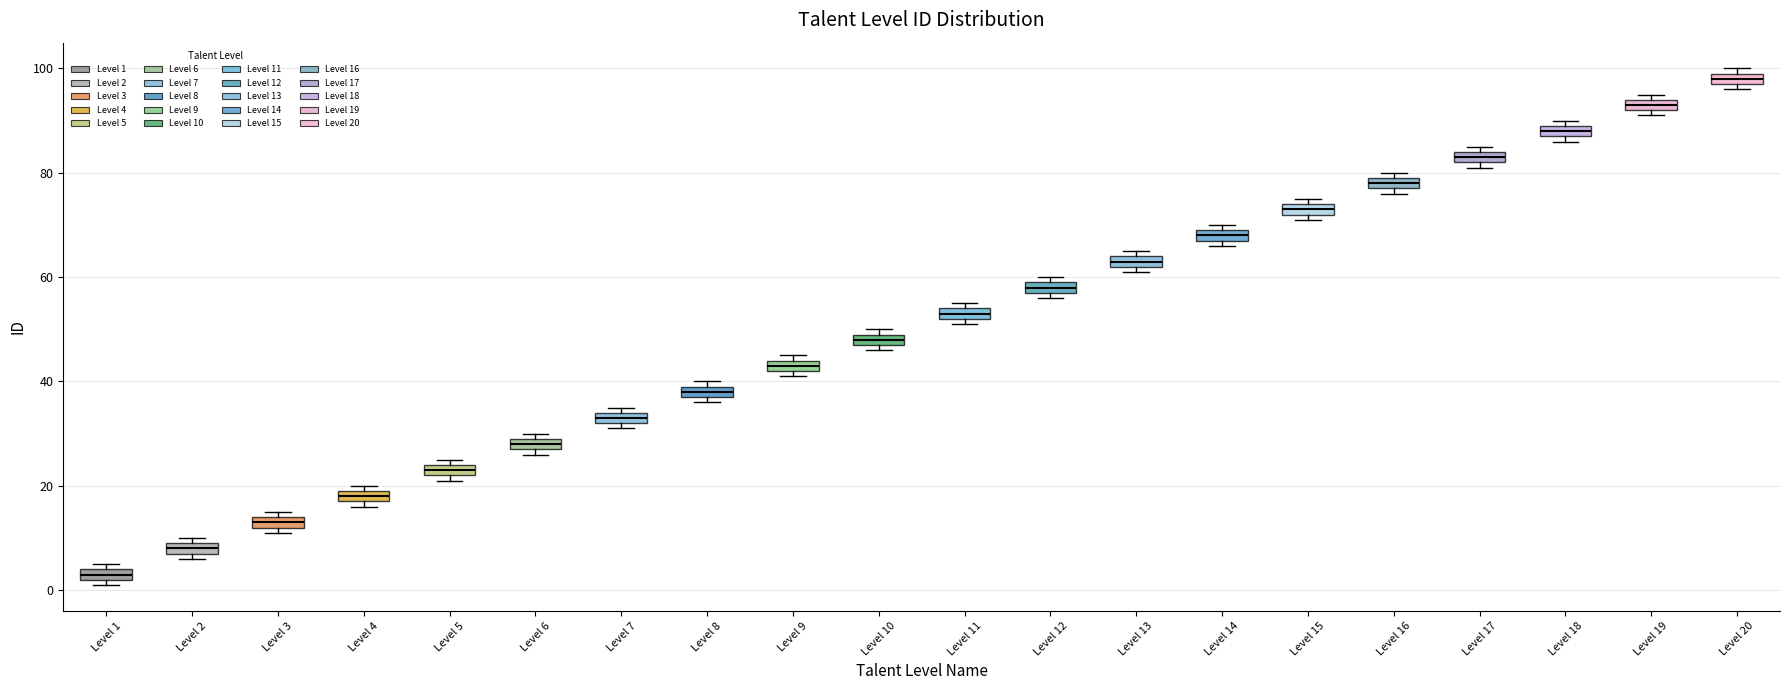

Which box's median line is the highest?

Level 20